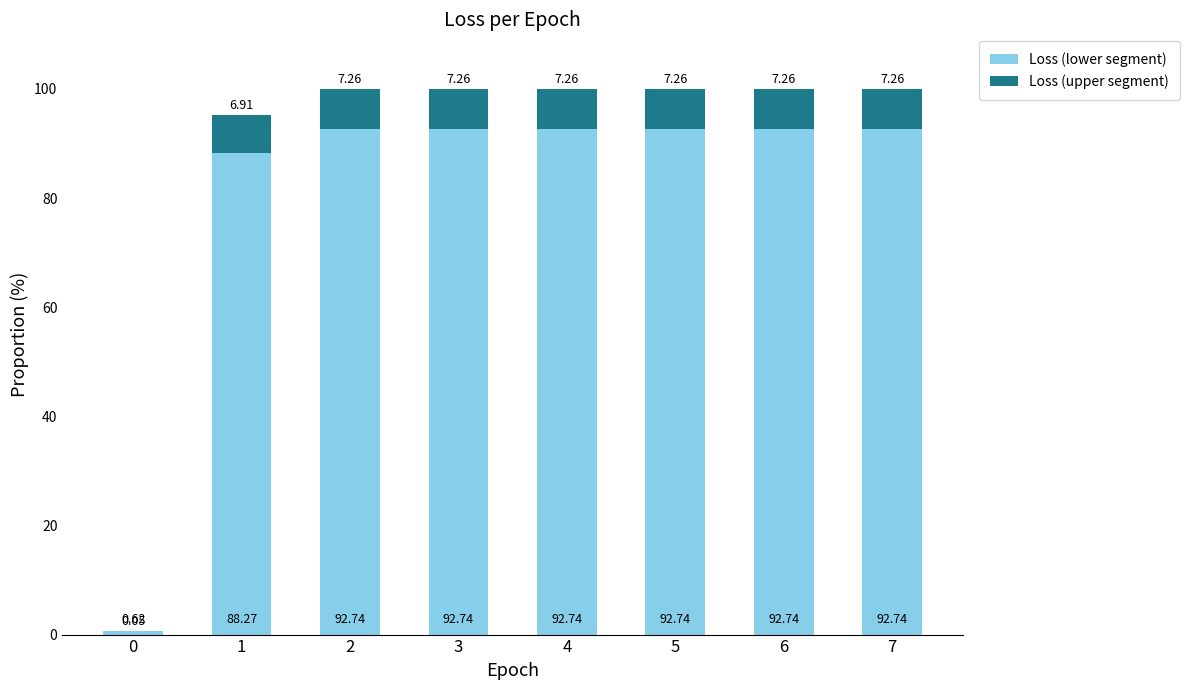

What is the total value across all series at 2?

100.0